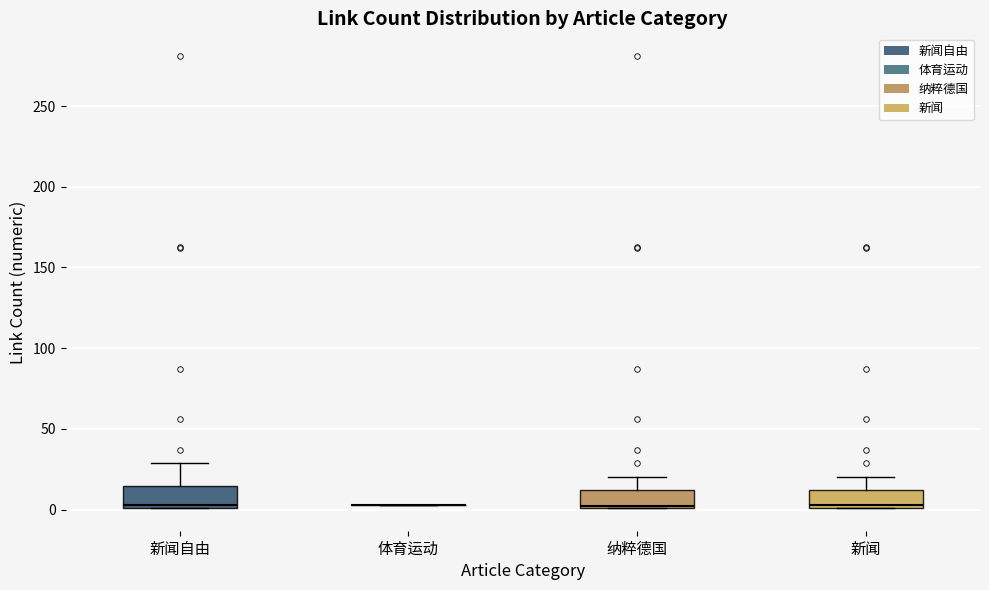

Where is the upper edge of the box for 新闻 on the y-axis? The values are not printed on the chart, so give them approximately, as read against the axis.

10